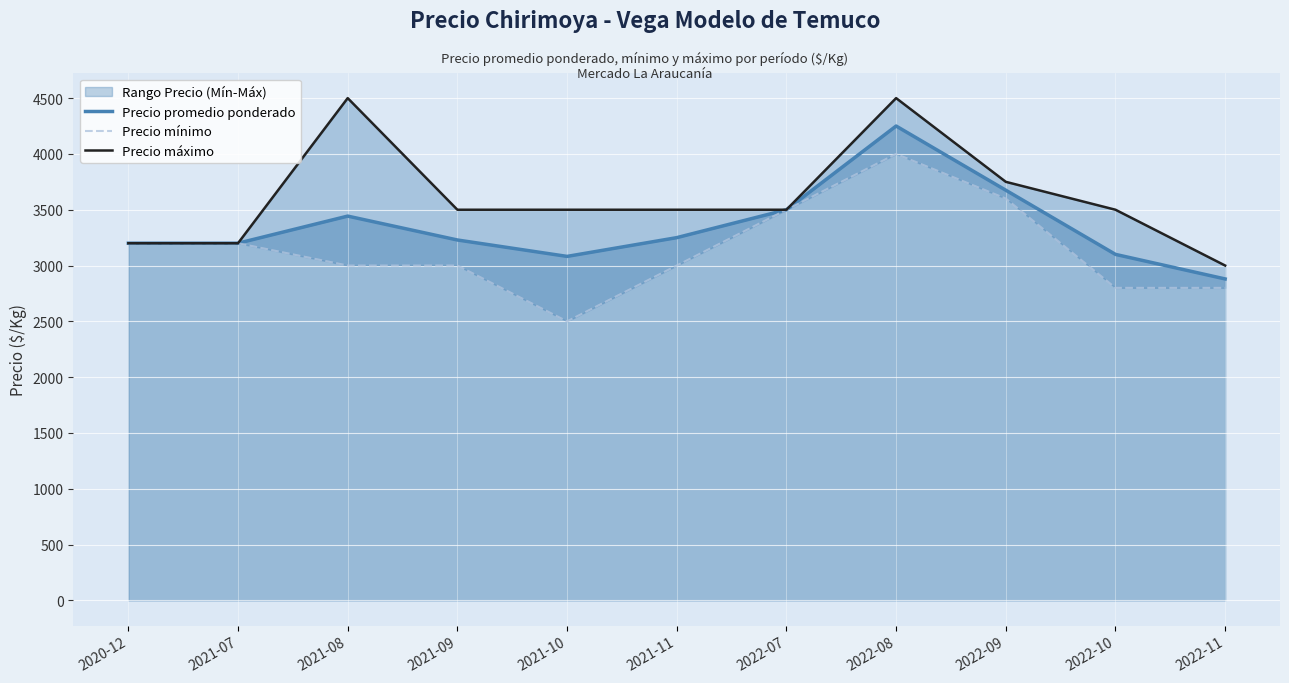

Does the chart display data point markers on the line(s)?

No